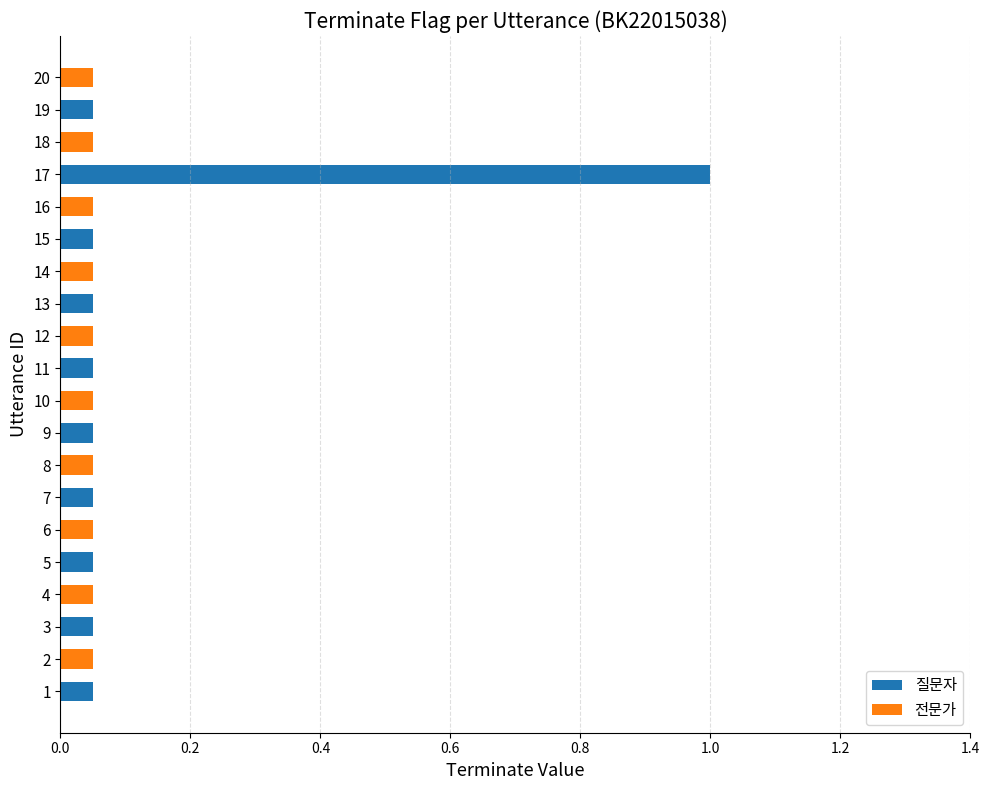

At which label does 질문자 reach its peak?

17